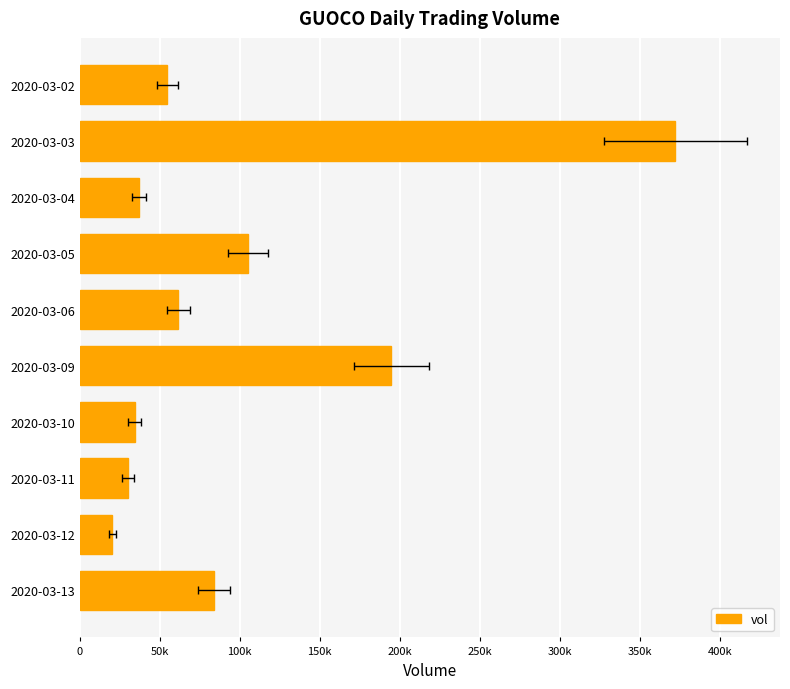

What is the sum of all values?

994600